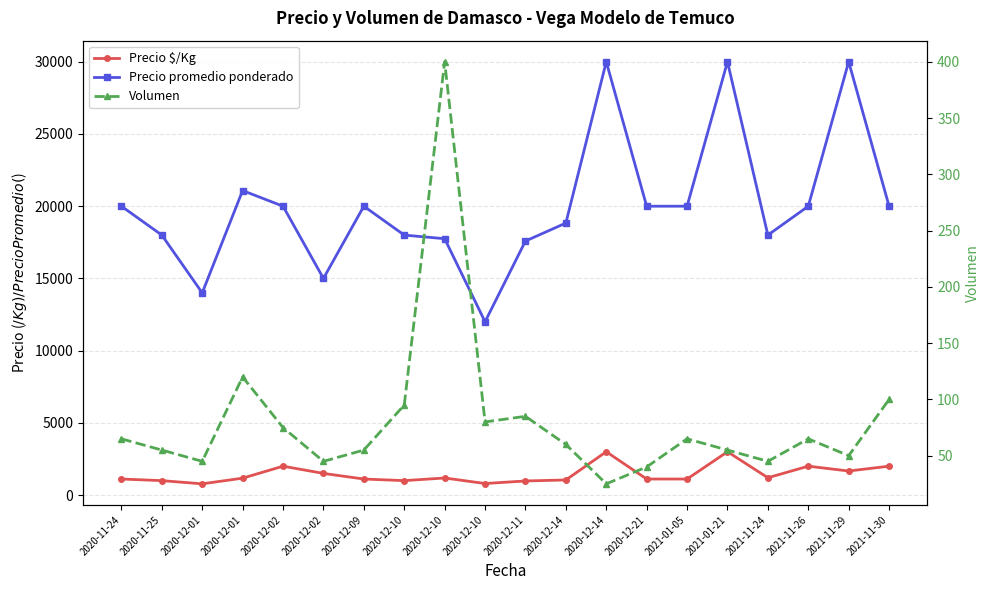

Which label corresponds to the smallest value in the chart?

2020-12-14